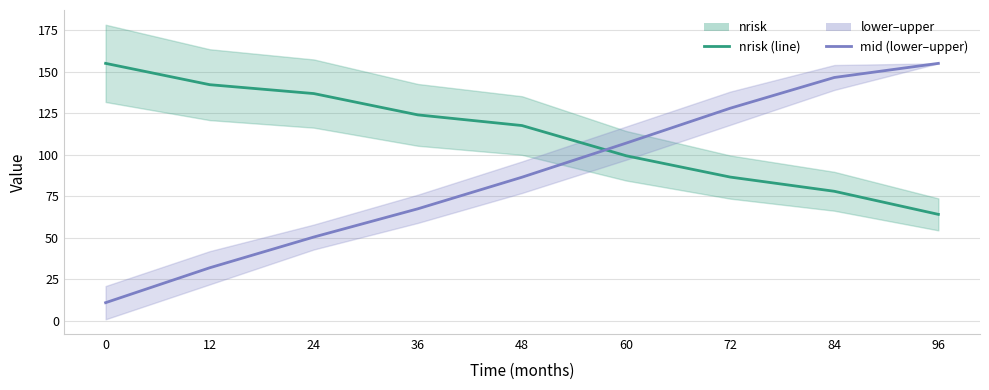

At how many categories does at least one series exceed 133?

5